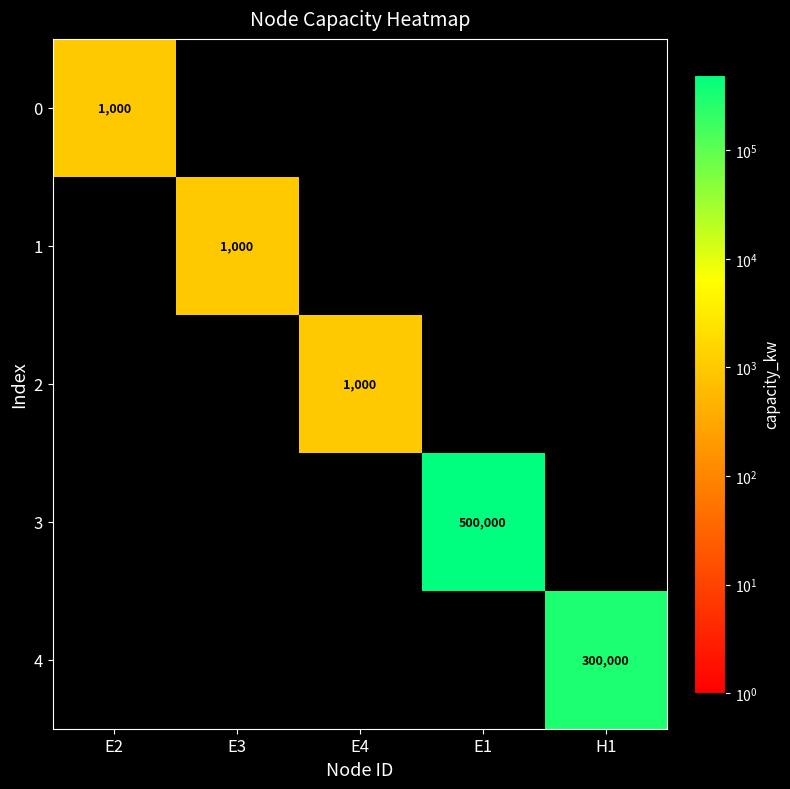

Is the value of 0 at E3 greater than the value of 4 at H1?

No